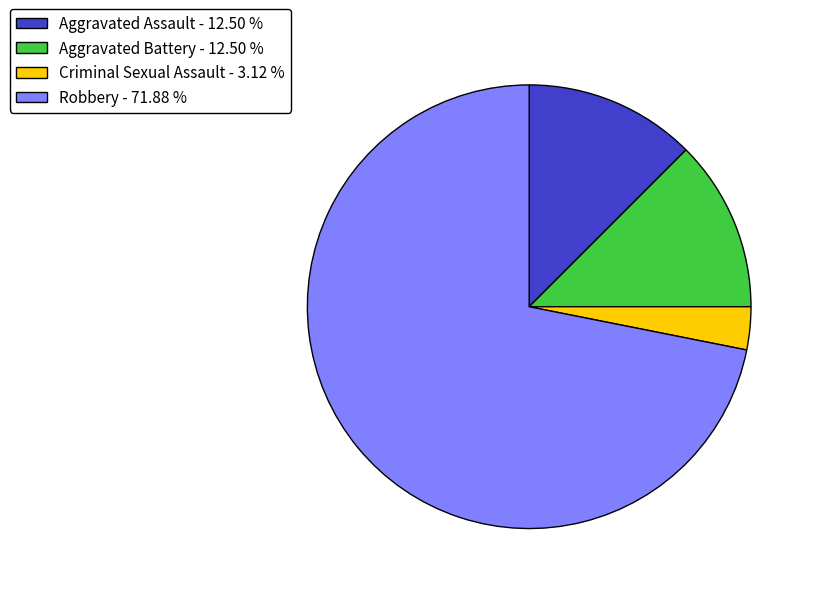

How many slices are in this pie chart?

4